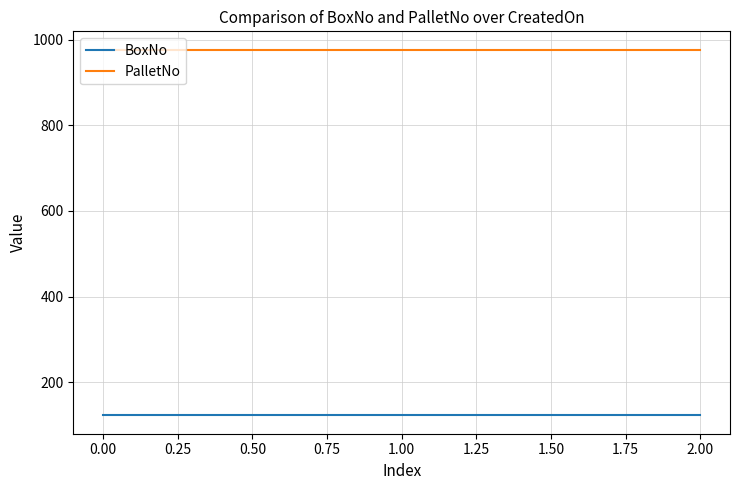

What is the spread (max minus min) of values at 0.00?

854.4